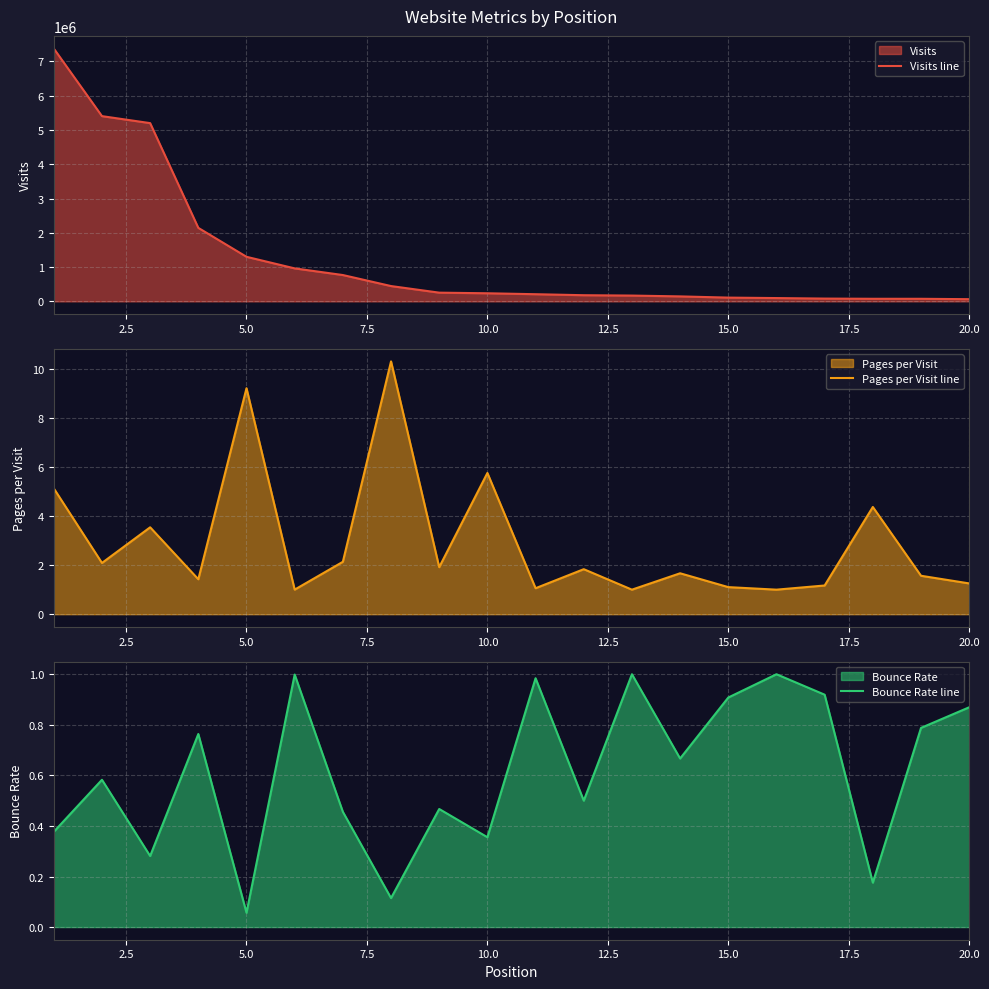

At which label is Bounce Rate line closest to 0?

5.0